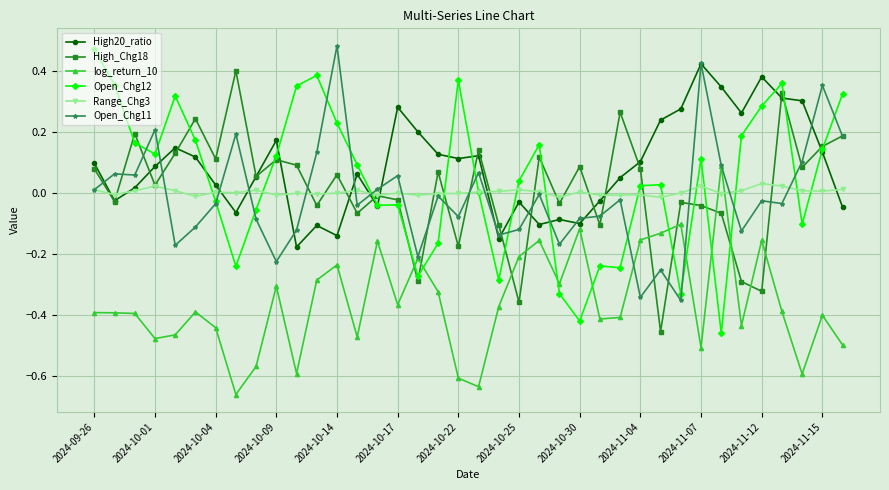

How many positive values does the High20_ratio series have?

25